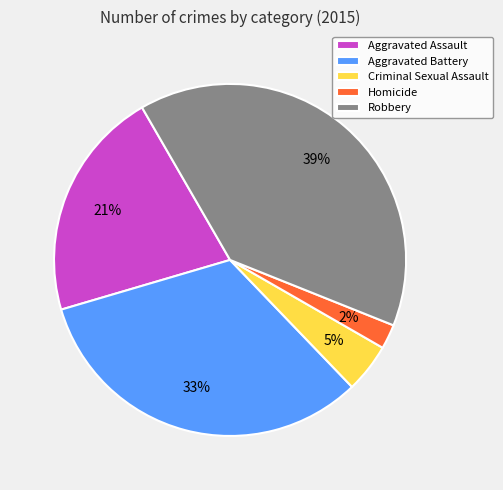

Count the number of slices in the pie.

5